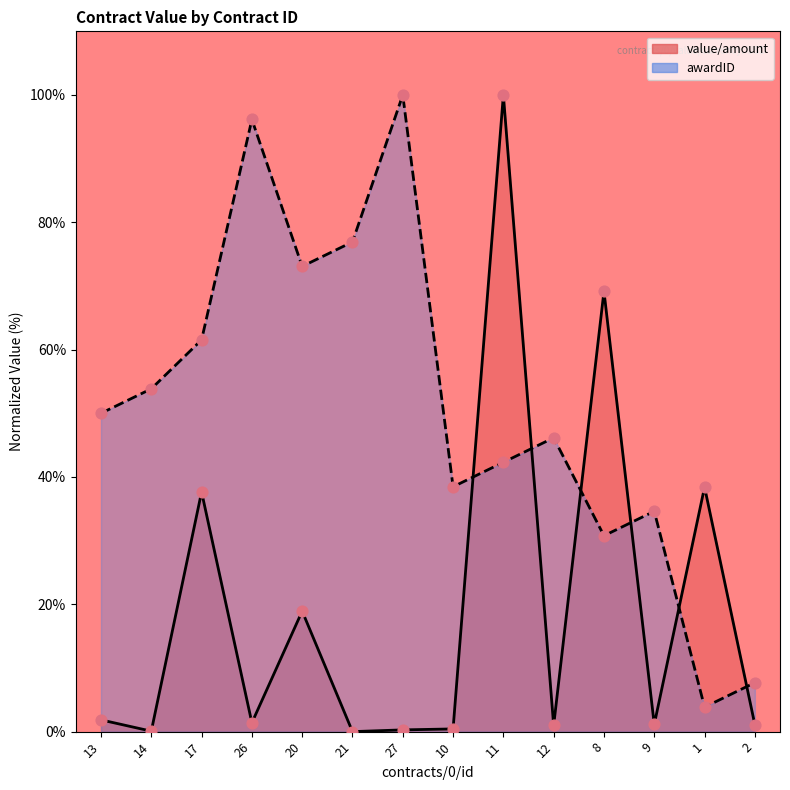

Which series has the largest Y range (max minus min)?

value/amount